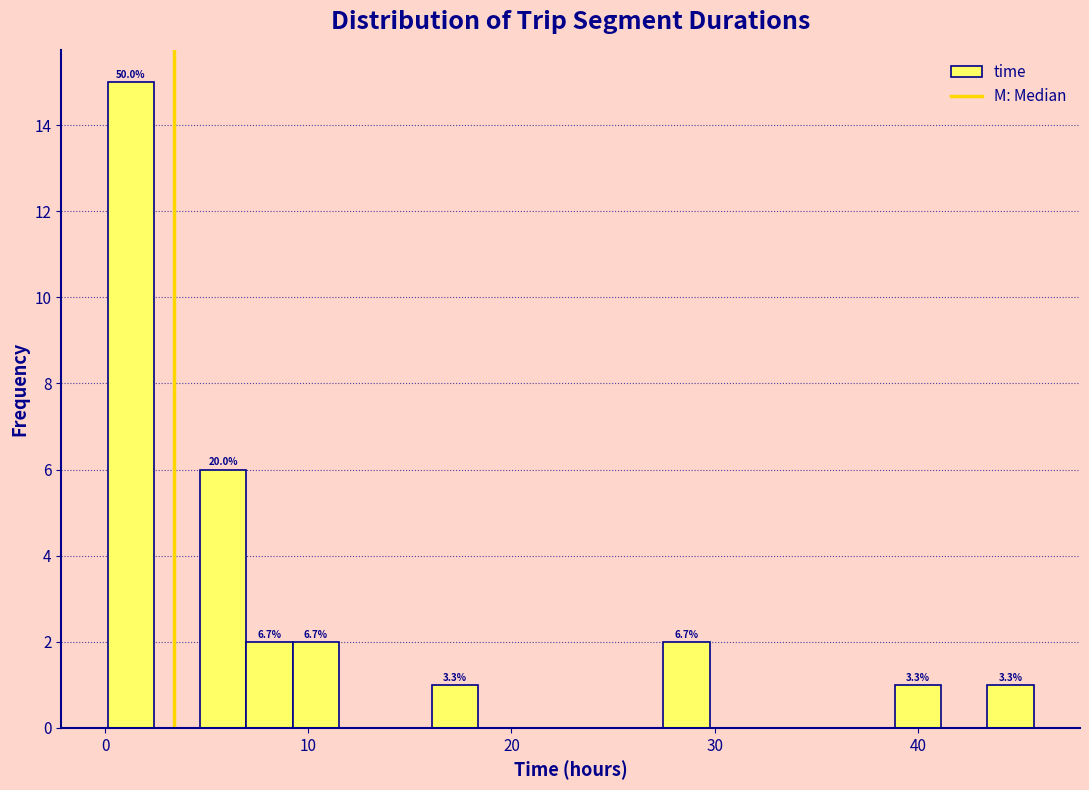

Read against the x-axis, roughly where is the centre of the tallest bar?

1